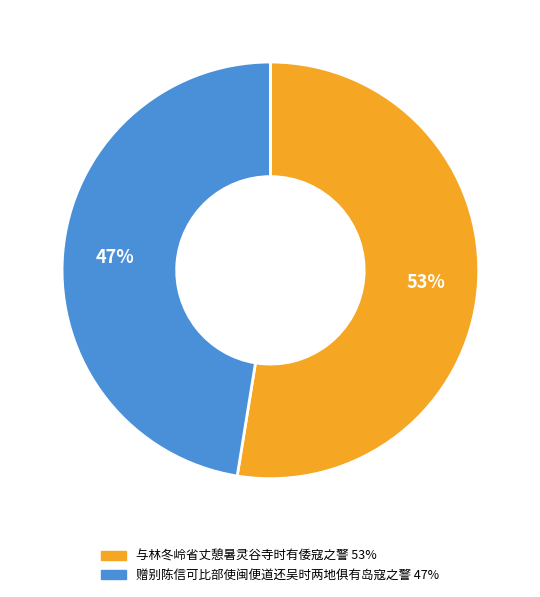

Which slice is the largest?

与林冬岭省丈憩暑灵谷寺时有倭寇之警